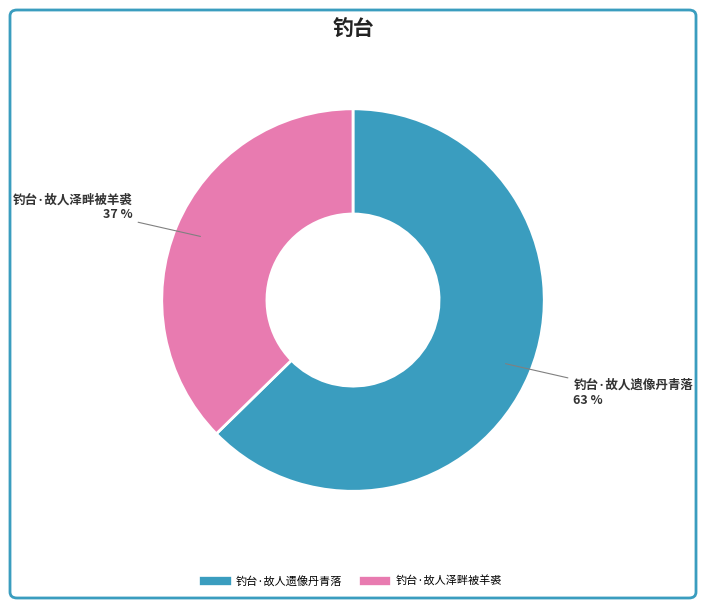

What is the majority slice?

钓台·故人遗像丹青落